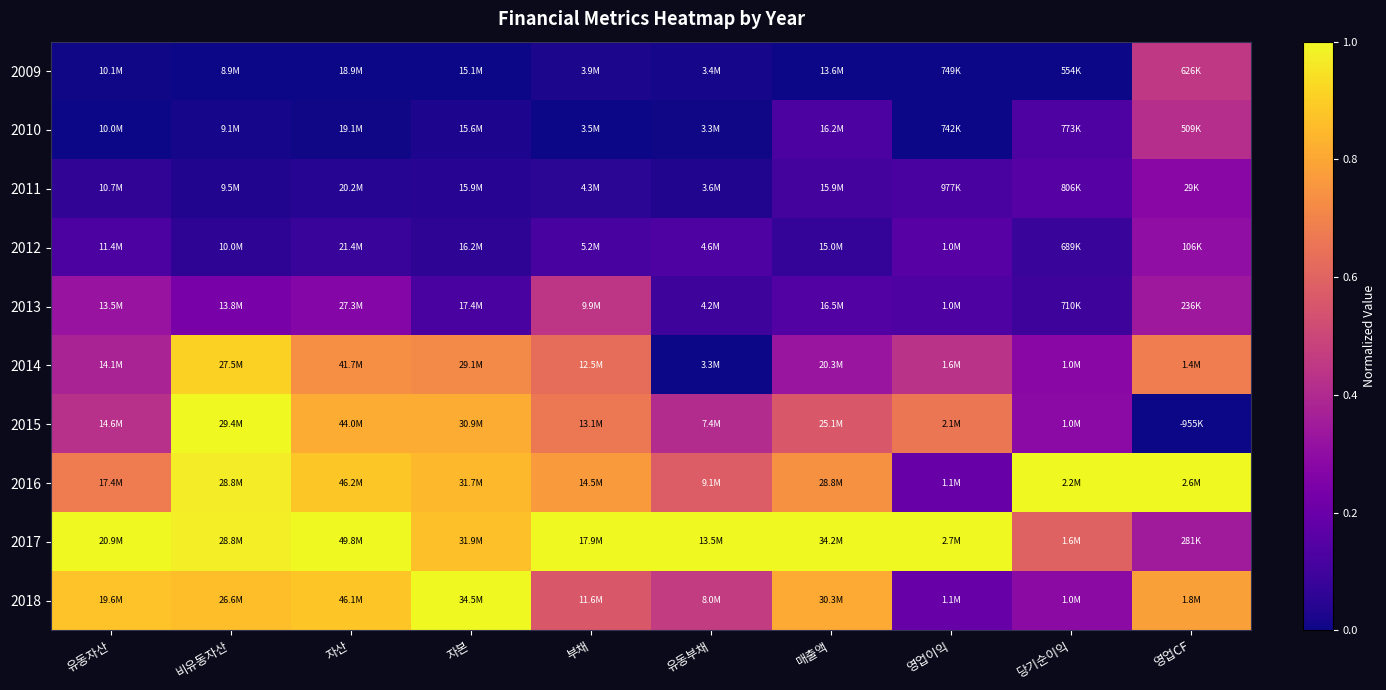

Reading left to right, what are all the values shown in this chart?

2009: 유동자산=0.0	비유동자산=0.0	자산=0.0	자본=0.0	부채=0.0	유동부채=0.0	매출액=0.0	영업이익=0.0	당기순이익=0.0	영업CF=0.4
2010: 유동자산=0.0	비유동자산=0.0	자산=0.0	자본=0.0	부채=0.0	유동부채=0.0	매출액=0.1	영업이익=0.0	당기순이익=0.1	영업CF=0.4
2011: 유동자산=0.1	비유동자산=0.0	자산=0.0	자본=0.0	부채=0.1	유동부채=0.0	매출액=0.1	영업이익=0.1	당기순이익=0.1	영업CF=0.3
2012: 유동자산=0.1	비유동자산=0.1	자산=0.1	자본=0.1	부채=0.1	유동부채=0.1	매출액=0.1	영업이익=0.2	당기순이익=0.1	영업CF=0.3
2013: 유동자산=0.3	비유동자산=0.2	자산=0.3	자본=0.1	부채=0.4	유동부채=0.1	매출액=0.1	영업이익=0.1	당기순이익=0.1	영업CF=0.3
2014: 유동자산=0.4	비유동자산=0.9	자산=0.7	자본=0.7	부채=0.6	유동부채=0.0	매출액=0.3	영업이익=0.4	당기순이익=0.3	영업CF=0.7
2015: 유동자산=0.4	비유동자산=1.0	자산=0.8	자본=0.8	부채=0.7	유동부채=0.4	매출액=0.6	영업이익=0.7	당기순이익=0.3	영업CF=0.0
2016: 유동자산=0.7	비유동자산=1.0	자산=0.9	자본=0.9	부채=0.8	유동부채=0.6	매출액=0.7	영업이익=0.2	당기순이익=1.0	영업CF=1.0
2017: 유동자산=1.0	비유동자산=1.0	자산=1.0	자본=0.9	부채=1.0	유동부채=1.0	매출액=1.0	영업이익=1.0	당기순이익=0.6	영업CF=0.4
2018: 유동자산=0.9	비유동자산=0.9	자산=0.9	자본=1.0	부채=0.6	유동부채=0.5	매출액=0.8	영업이익=0.2	당기순이익=0.3	영업CF=0.8